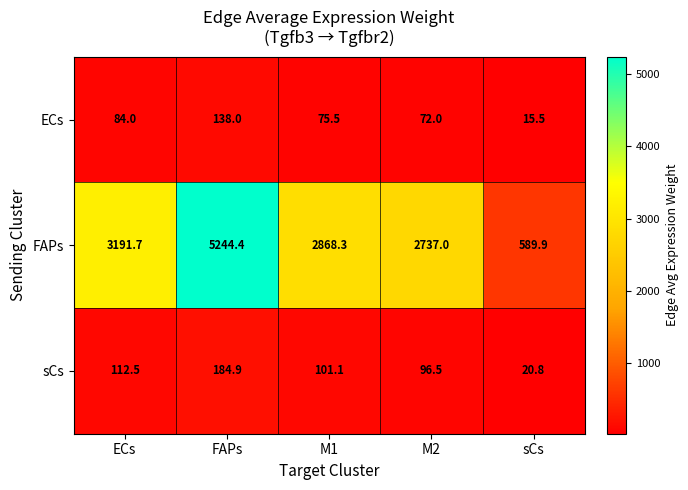

Between ECs and M2, which series saw the biggest shift?

FAPs